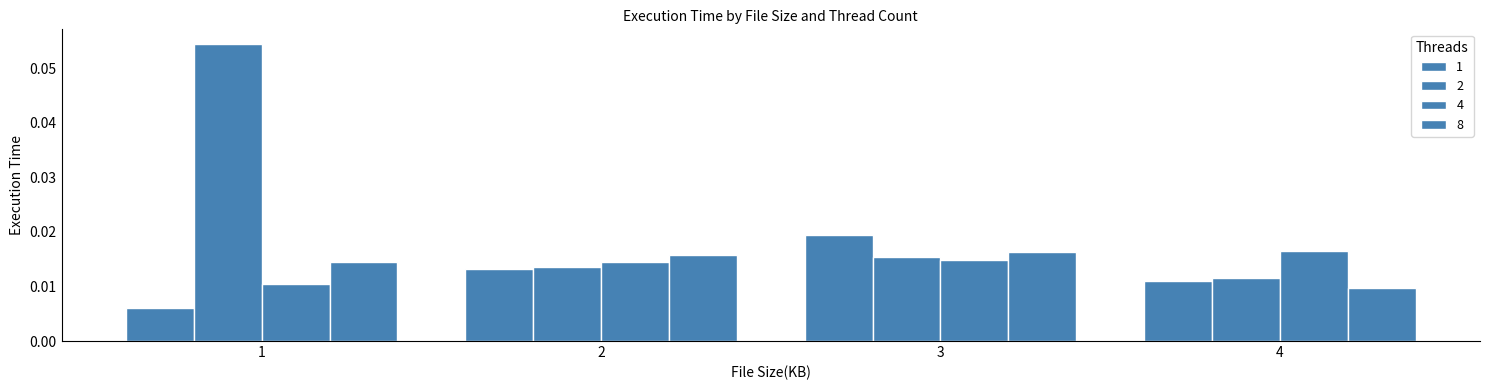

Does the chart contain stacked bars?

No